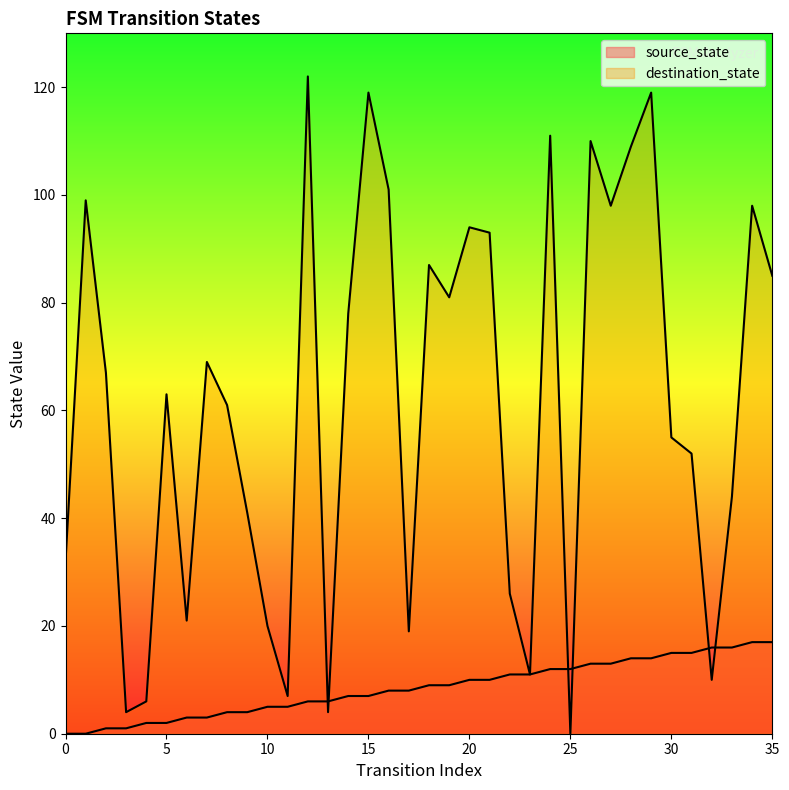

List the labels in order of destination_state value, smallest first.

25, 3, 13, 4, 11, 32, 23, 17, 10, 6, 22, 0, 9, 33, 31, 30, 8, 5, 2, 7, 14, 19, 35, 18, 21, 20, 27, 34, 1, 16, 28, 26, 24, 15, 29, 12